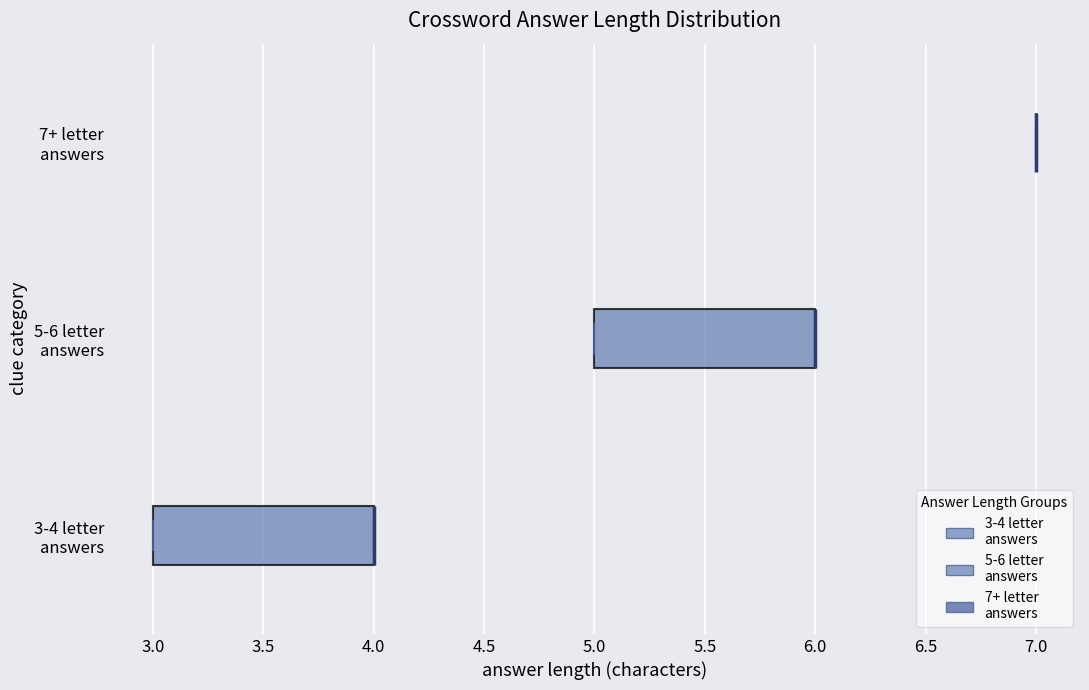

Where is the left edge of the box for 3-4 letter answers on the x-axis? The values are not printed on the chart, so give them approximately, as read against the axis.

3